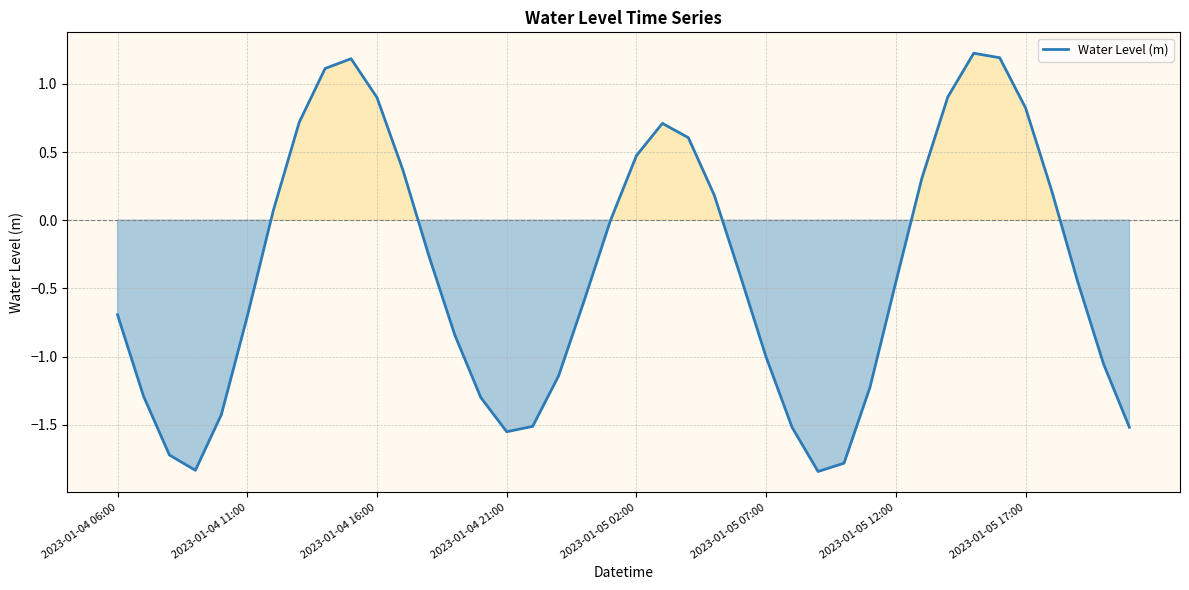

What is the maximum value shown in the chart?

1.2